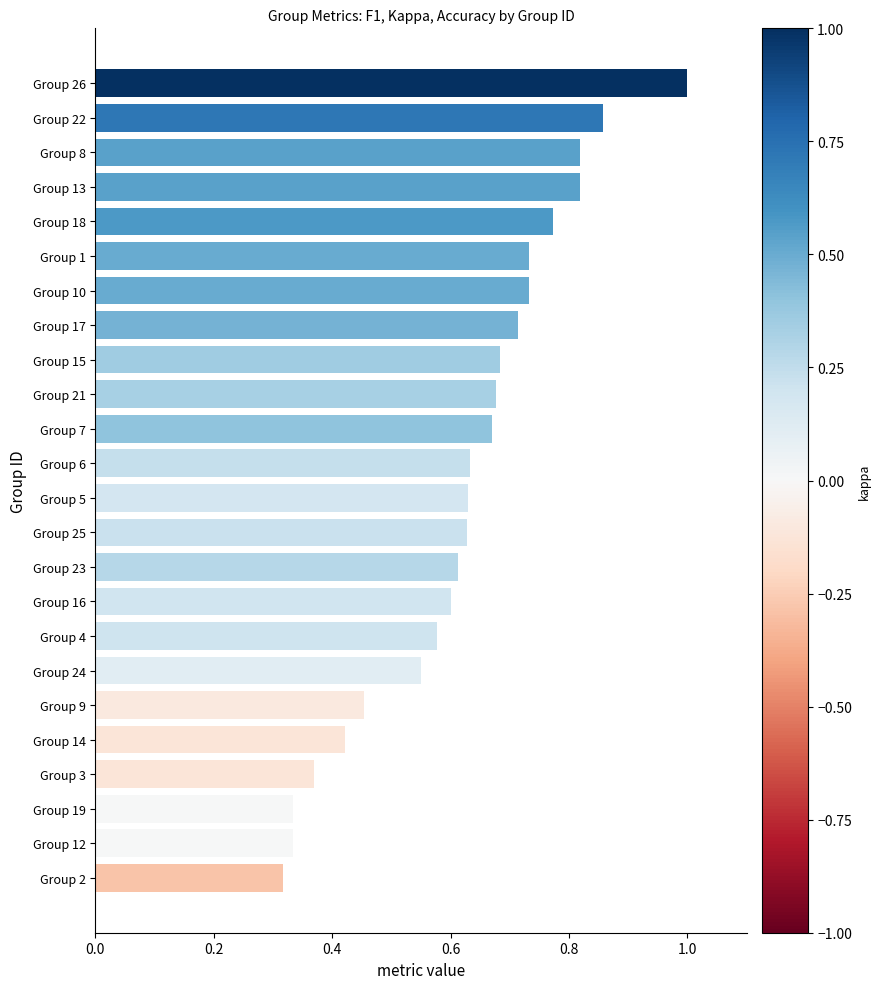

At which category does the chart reach its minimum across all series?

Group 2